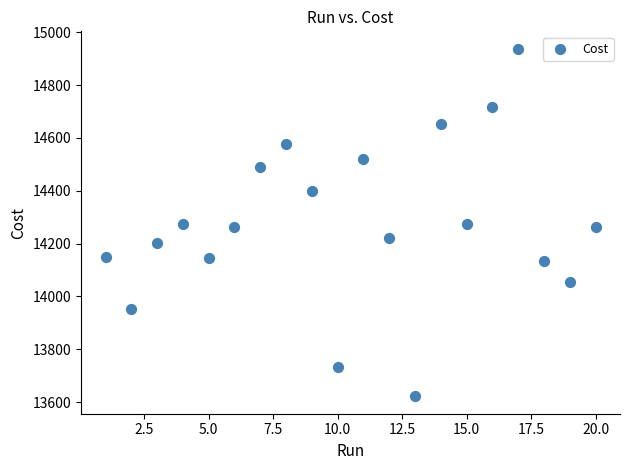

What is the range of X values (max minus min)?

19.0